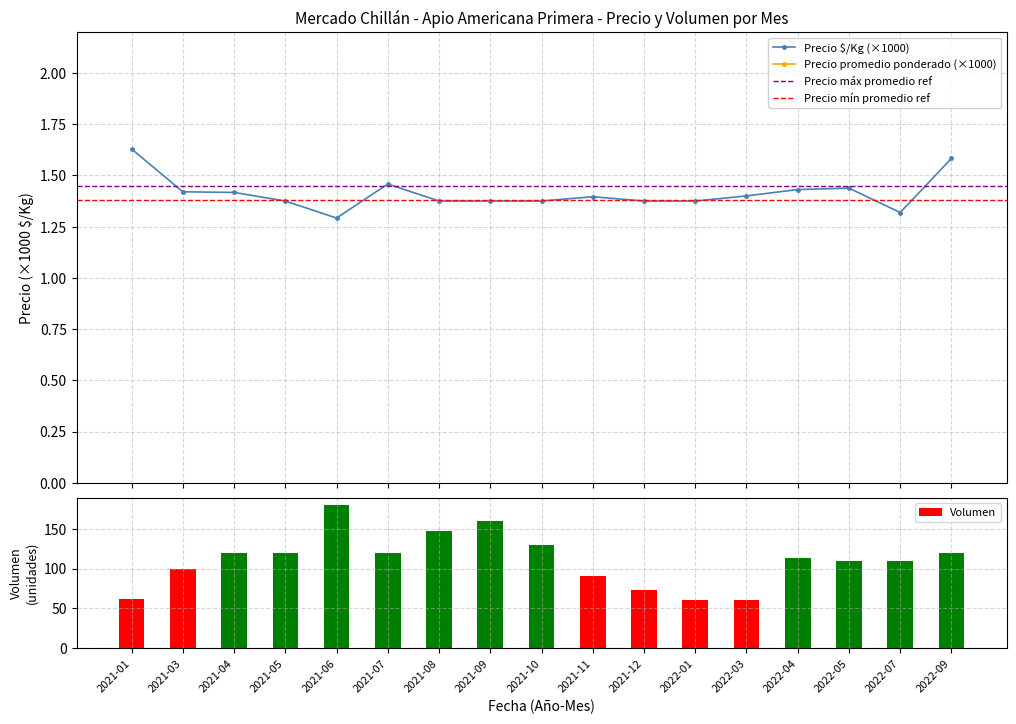

Reading left to right, what are all the values shown in this chart?

Precio promedio ponderado: 9.8	8.5	8.5	8.2	7.8	8.8	8.2	8.2	8.2	8.4	8.2	8.2	8.4	8.6	8.6	7.9	9.5
Precio $/Kg: 1.6	1.4	1.4	1.4	1.3	1.5	1.4	1.4	1.4	1.4	1.4	1.4	1.4	1.4	1.4	1.3	1.6